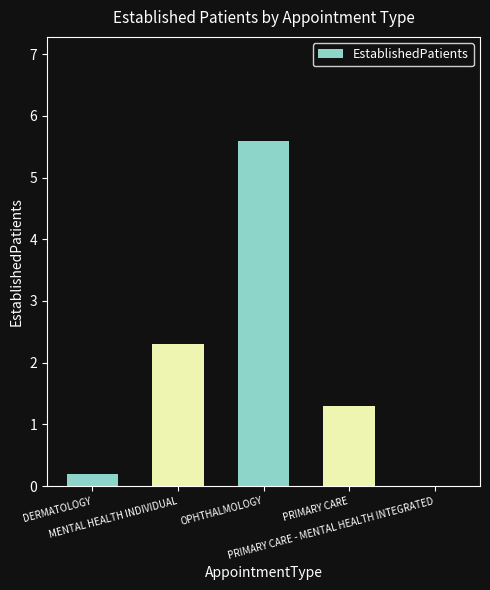

What is the maximum value shown in the chart?

5.6